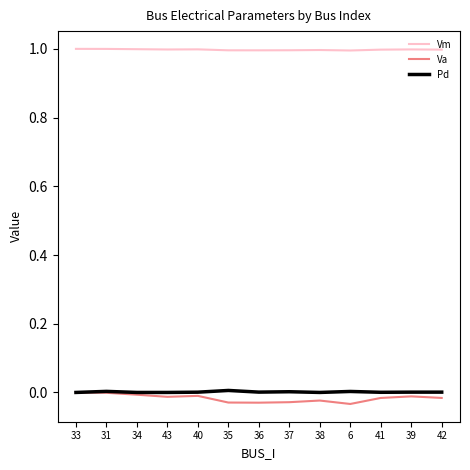

What is the maximum value shown in the chart?

1.0